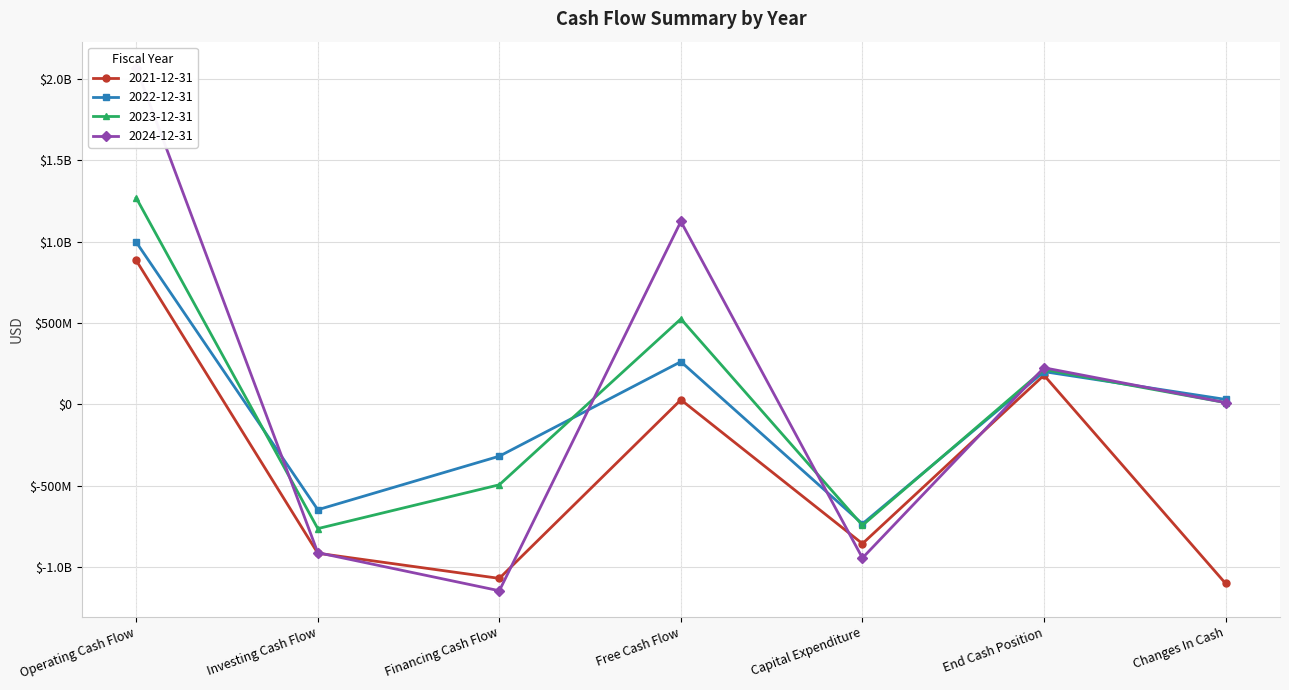

Between Free Cash Flow and Financing Cash Flow, which is larger?

Free Cash Flow